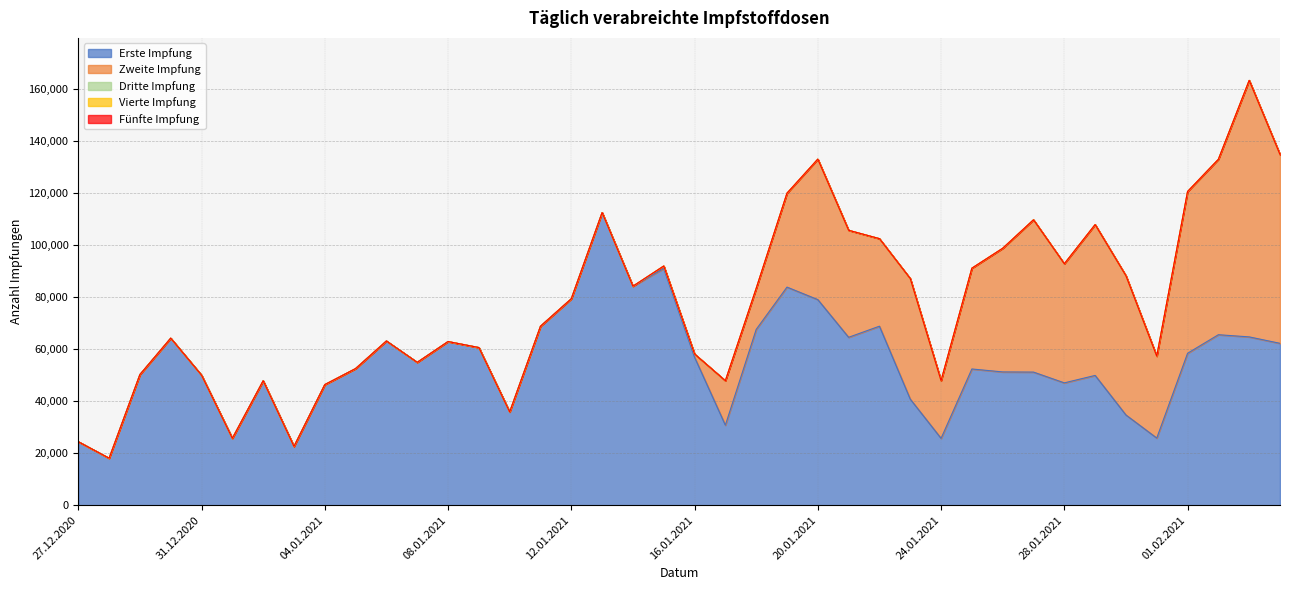

True or false: Vierte Impfung has a value of 0 at 14.01.2021.

True